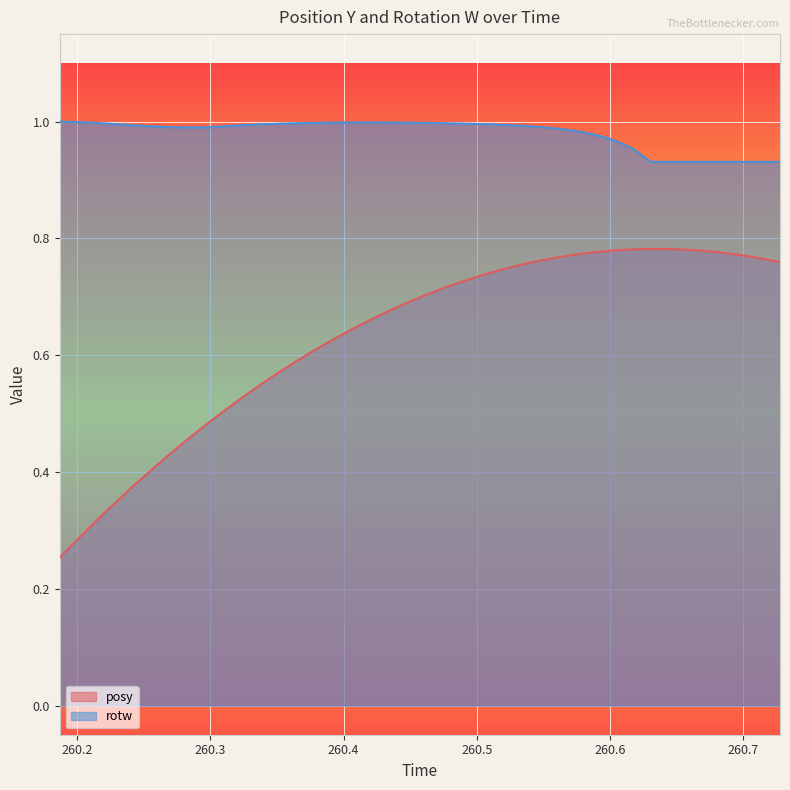

What is the average value of the rotw series?

1.0